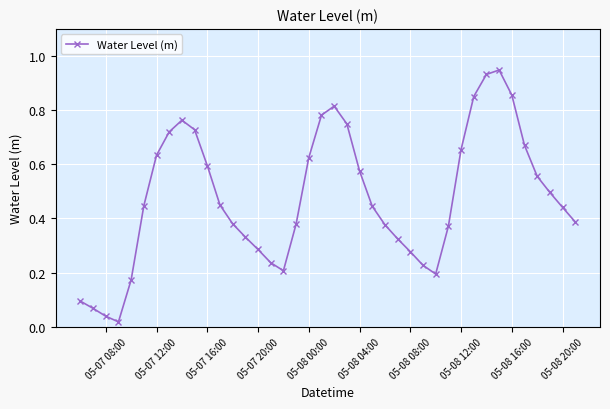

How many points are lower than both their immediate neighbors (excluding endpoints)?

3